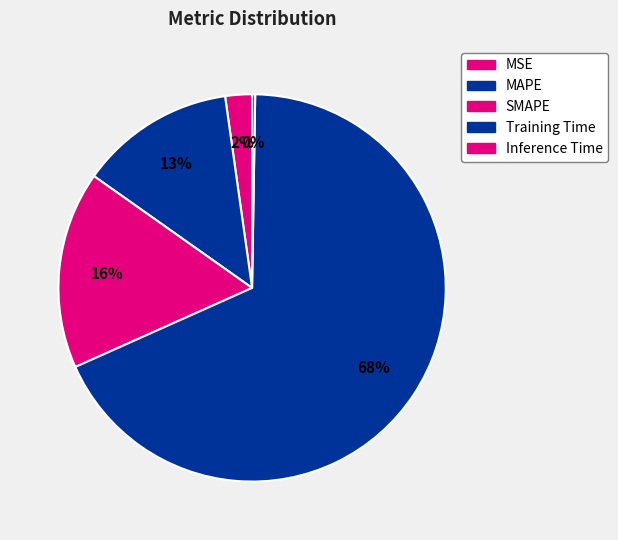

Does Training Time account for over 50% of the chart?

Yes